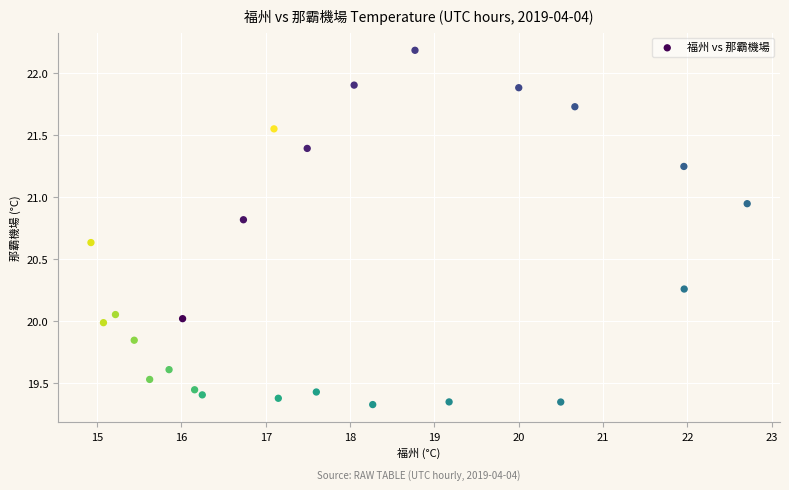

What is the range of X values (max minus min)?

7.8